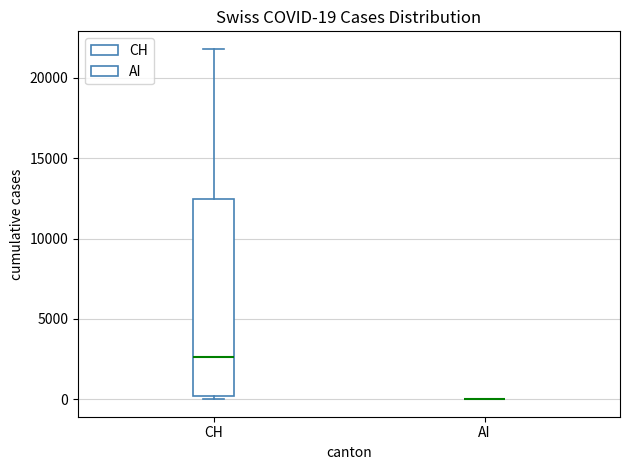

Comparing the boxes themselves (not the whiskers), which one is the tallest?

CH